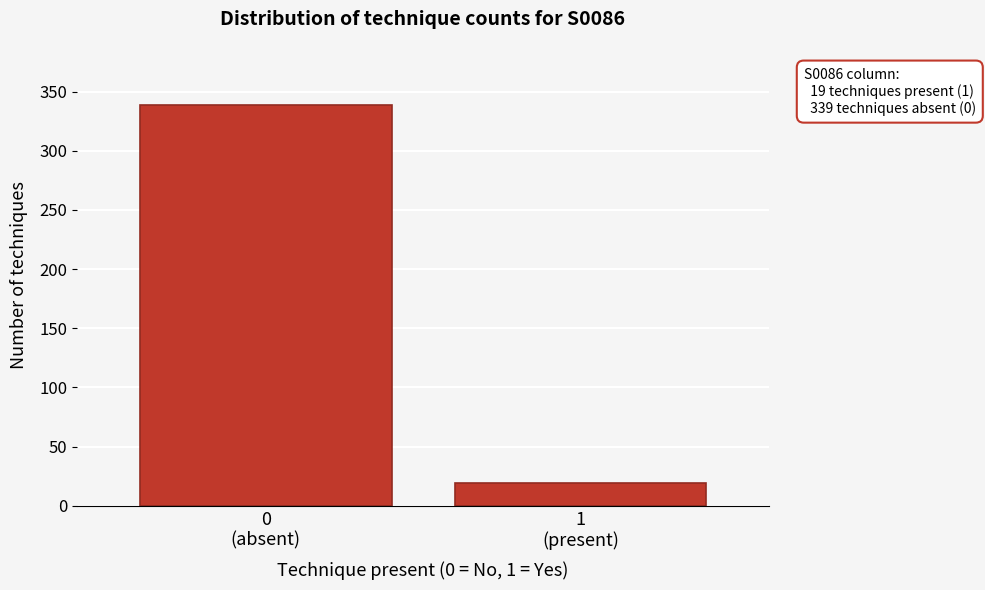

Reading left to right, extract all data points from this chart.

339	19